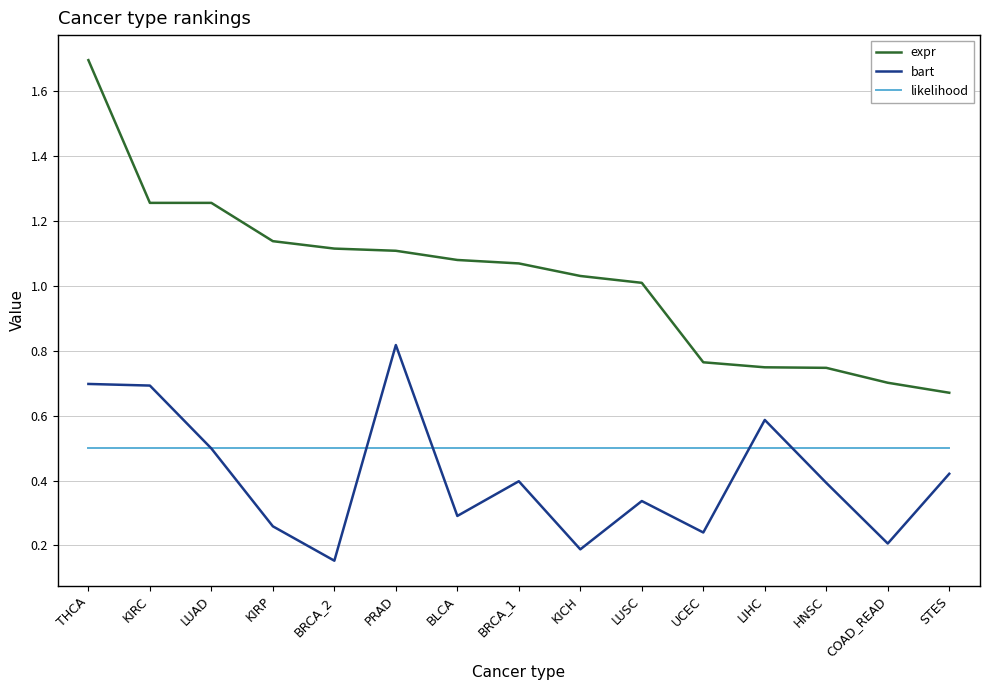

What is the sum of all bart values?

6.2